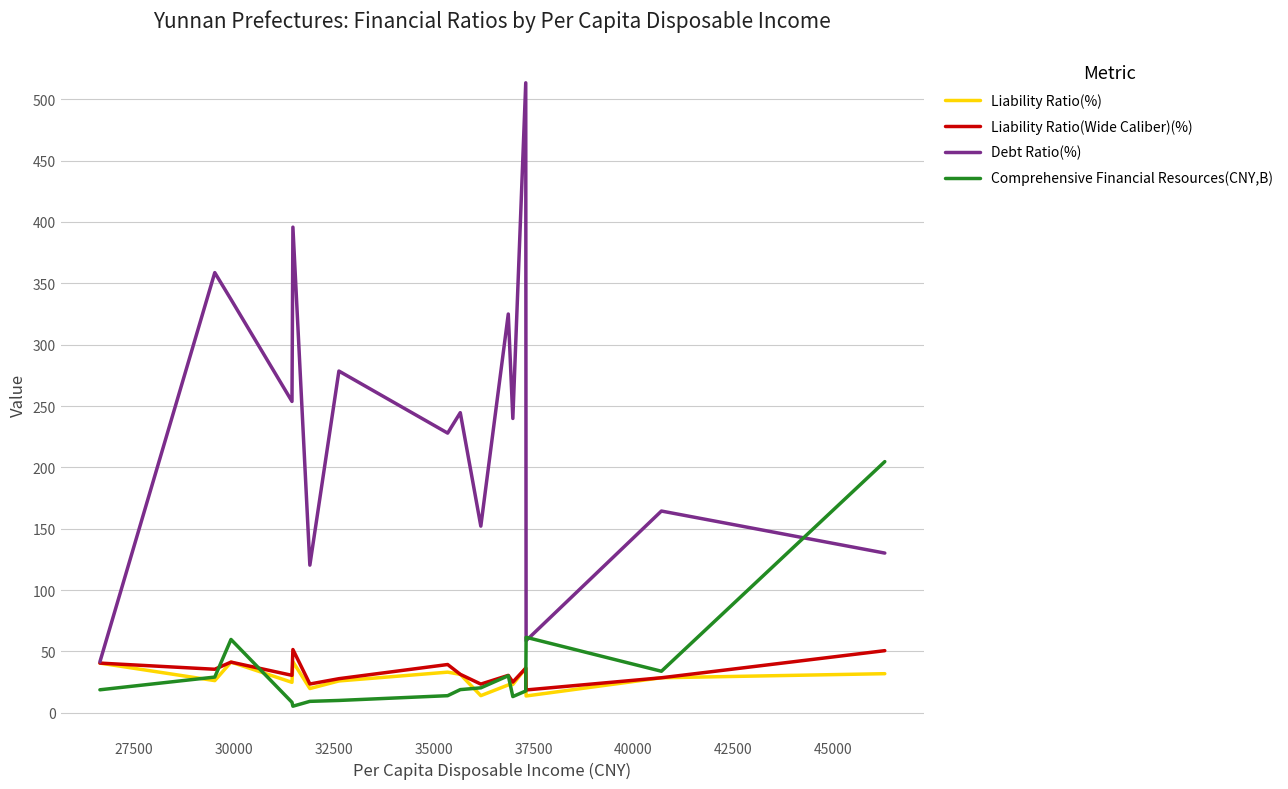

Which series has the widest spread of values?

Debt Ratio(%)